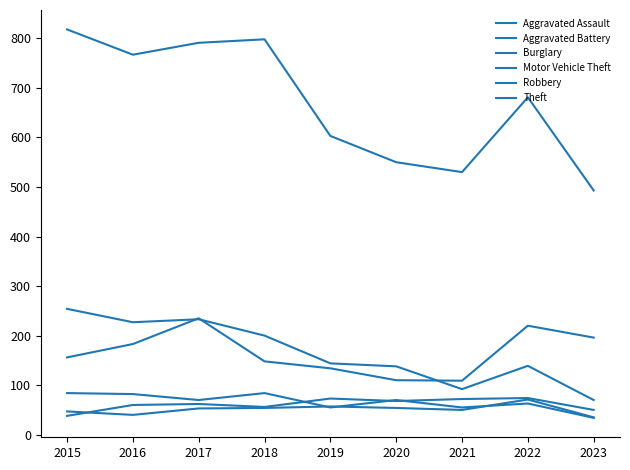

Is this an area chart (filled region under the line)?

No